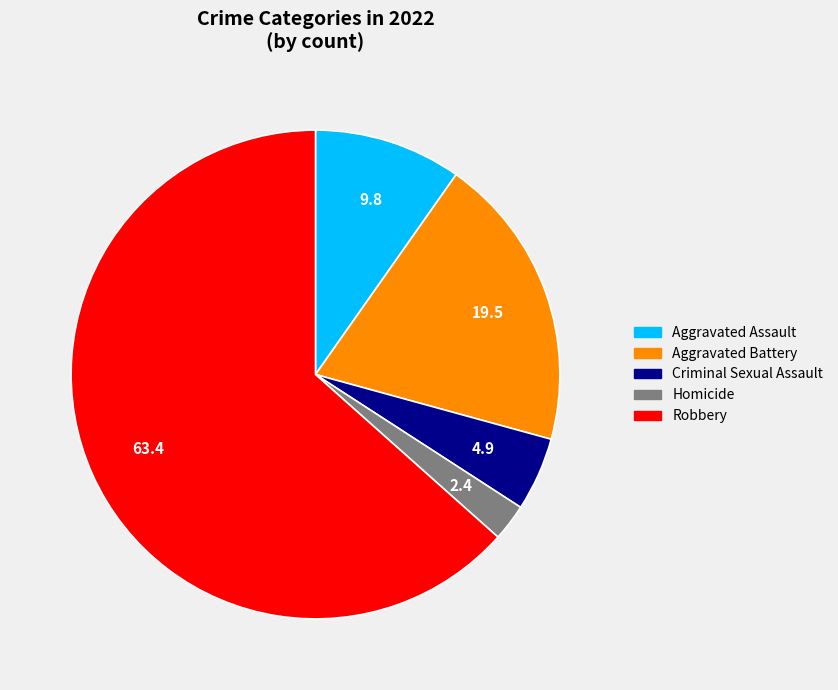

Is it true that Aggravated Battery is 25% of the pie?

False